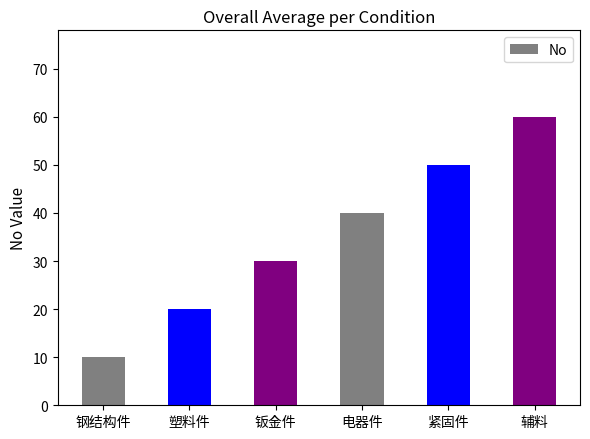

The chart shows a value of 50 at 紧固件. True or false?

True